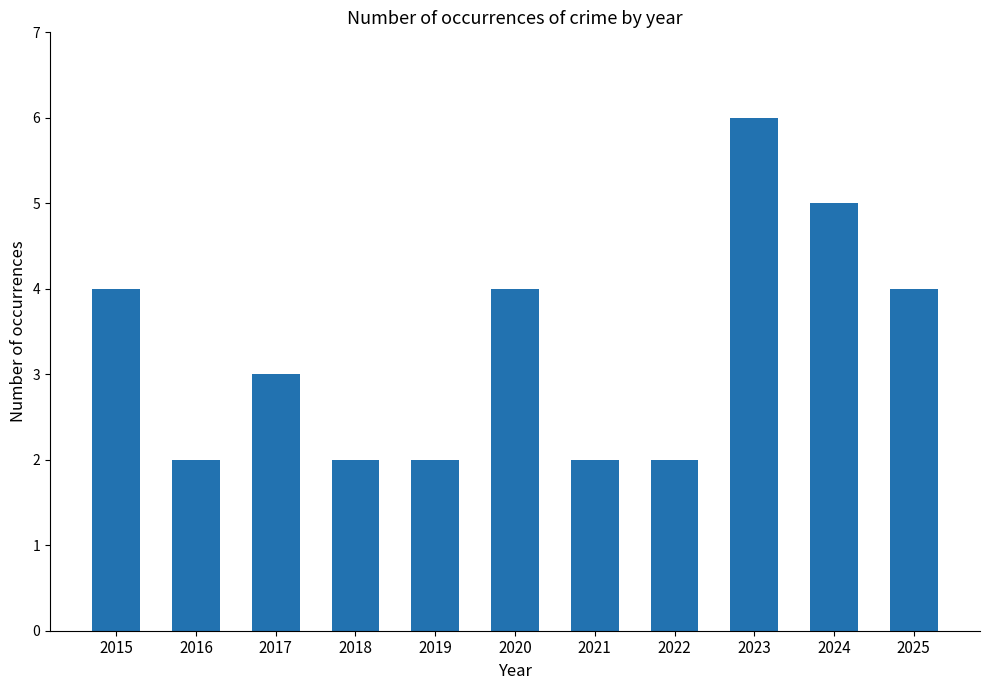

At which category does the chart reach its peak across all series?

2023